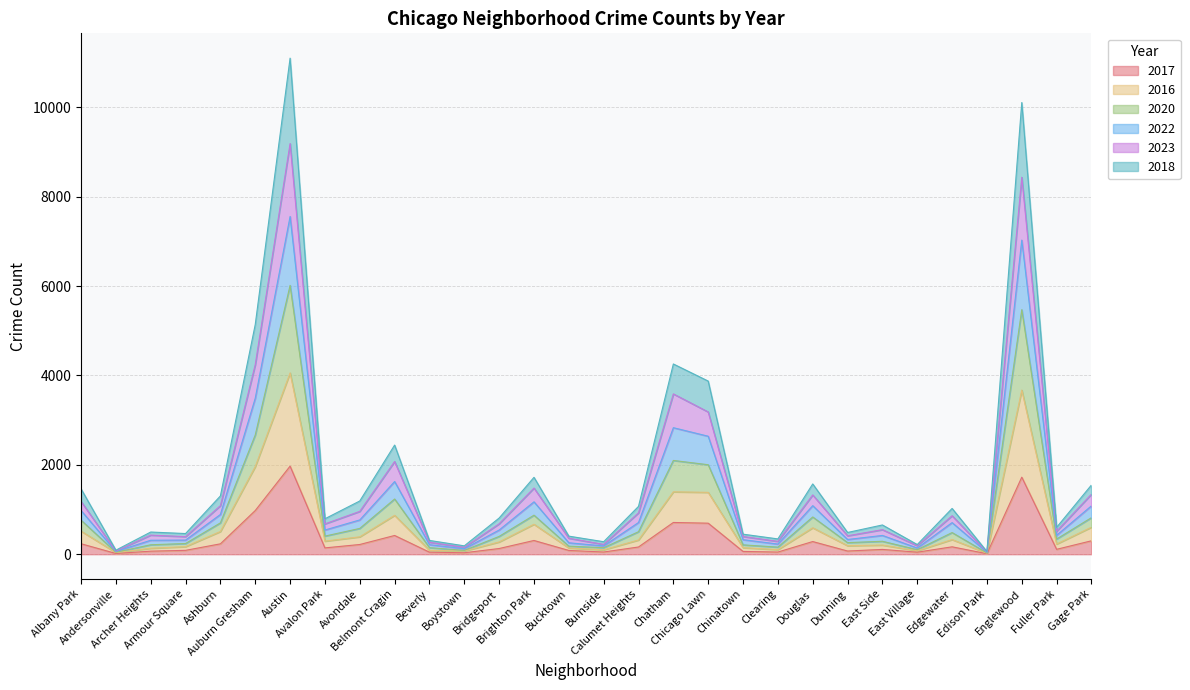

At Dunning, list the series in order from largest to smallest.

2023, 2022, 2018, 2020, 2016, 2017